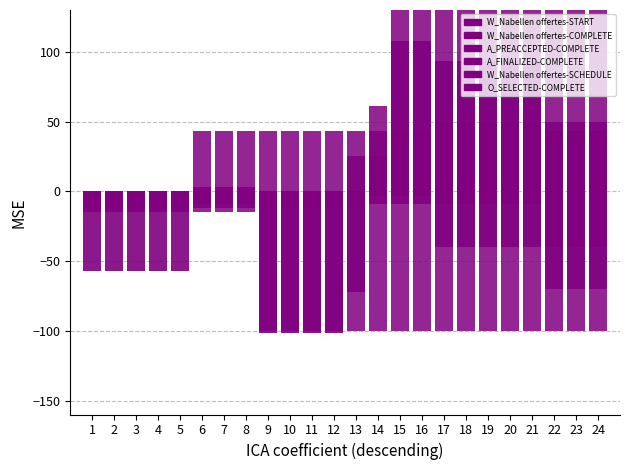

How many groups of bars are there?

24